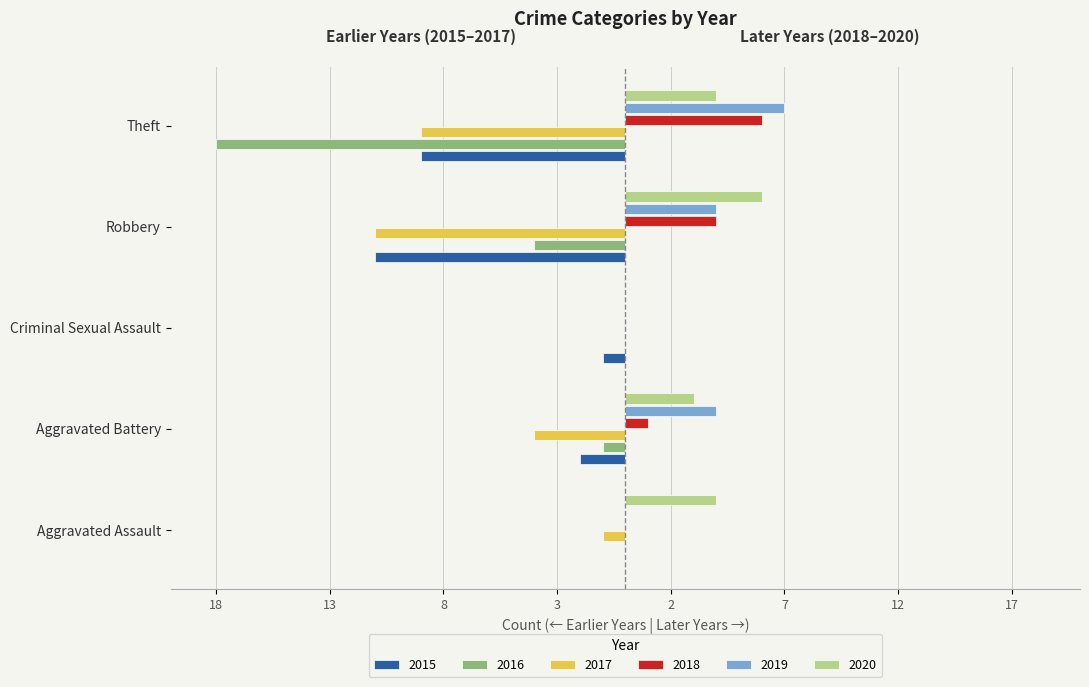

What are all the series names shown in the legend?

2015, 2016, 2017, 2018, 2019, 2020